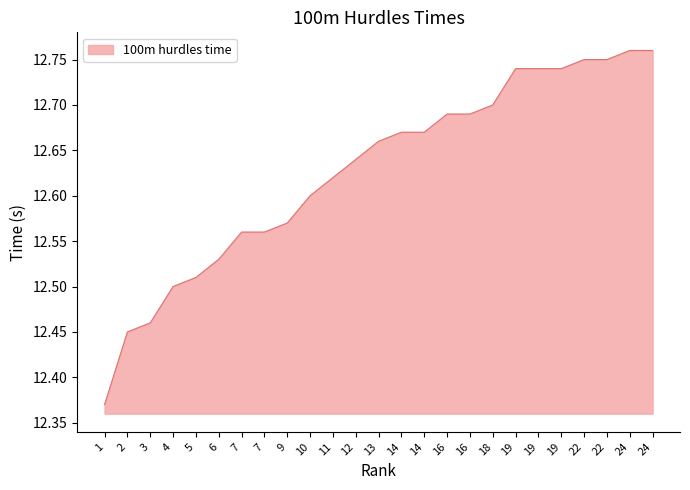

What is the greatest value displayed?

12.8